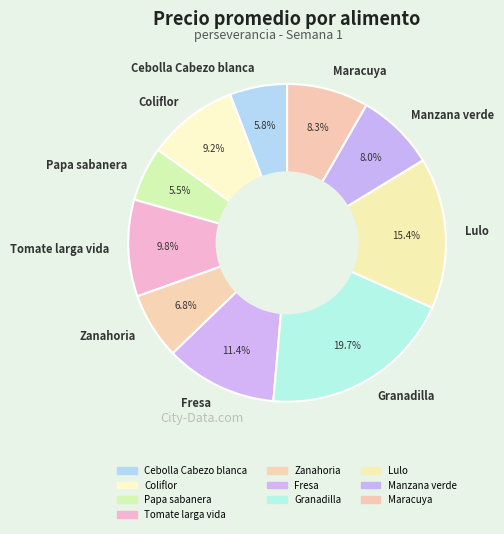

Combined, do Coliflor and Maracuya account for over 50%?

No